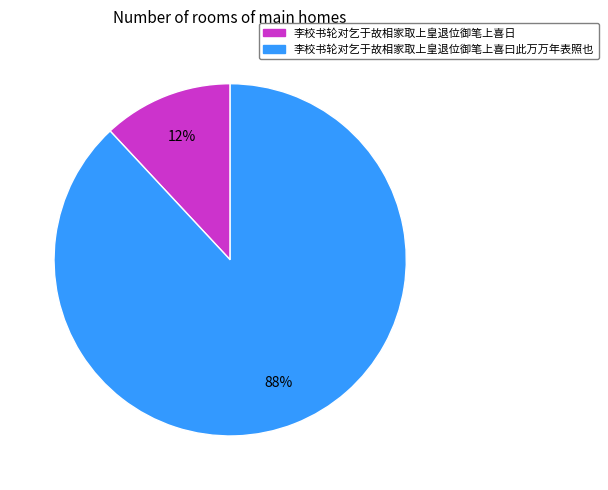

The 李校书轮对乞于故相家取上皇退位御笔上喜日 slice represents 12% of the pie. True or false?

True